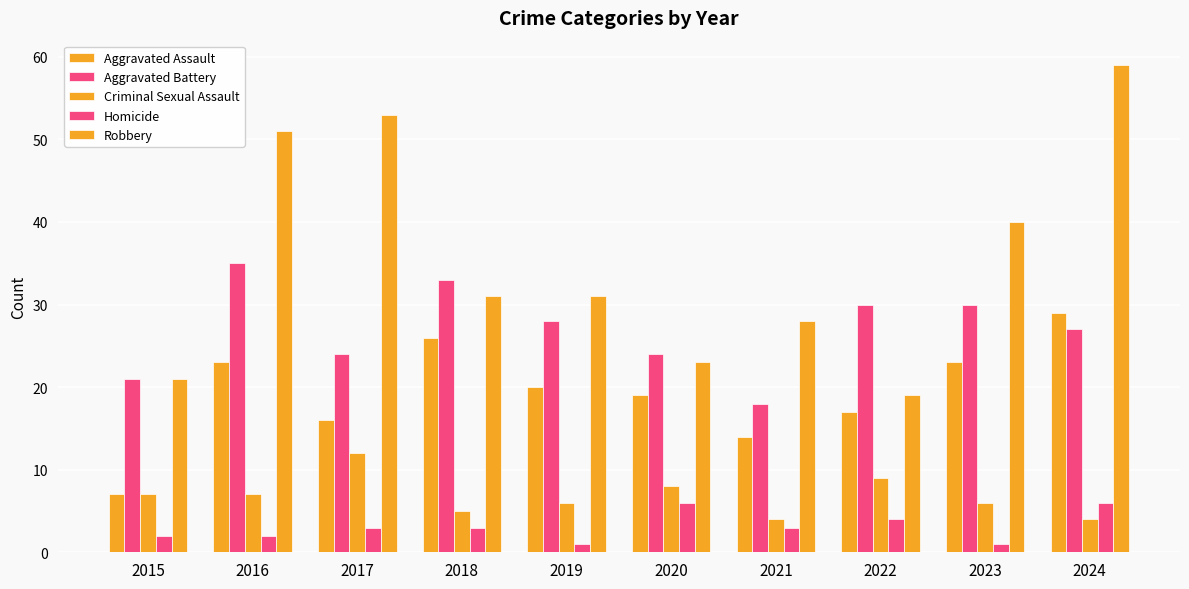

Count the number of data series in this chart.

5